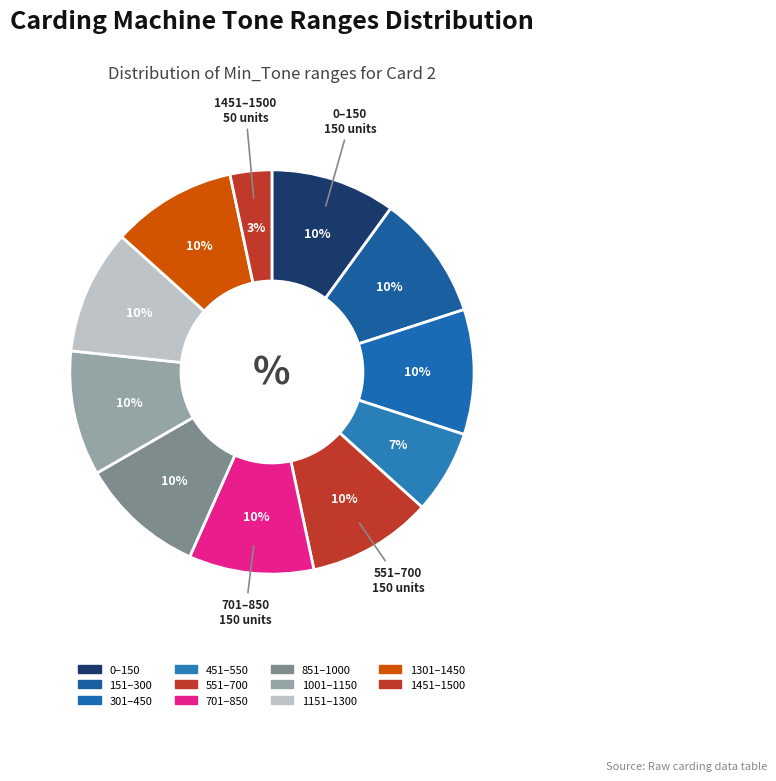

To the nearest percent, what is the difference between the largest and smallest slice percentages?

7%